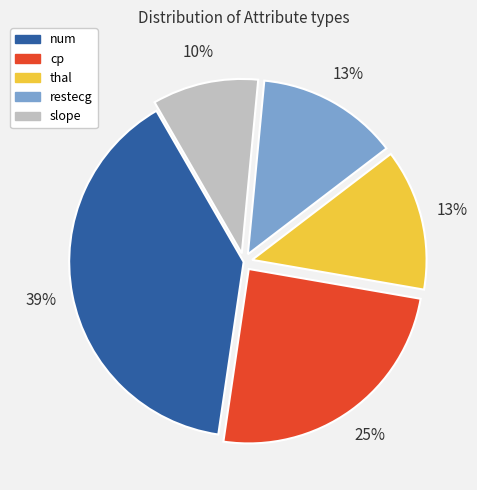

Count the number of slices in the pie.

5